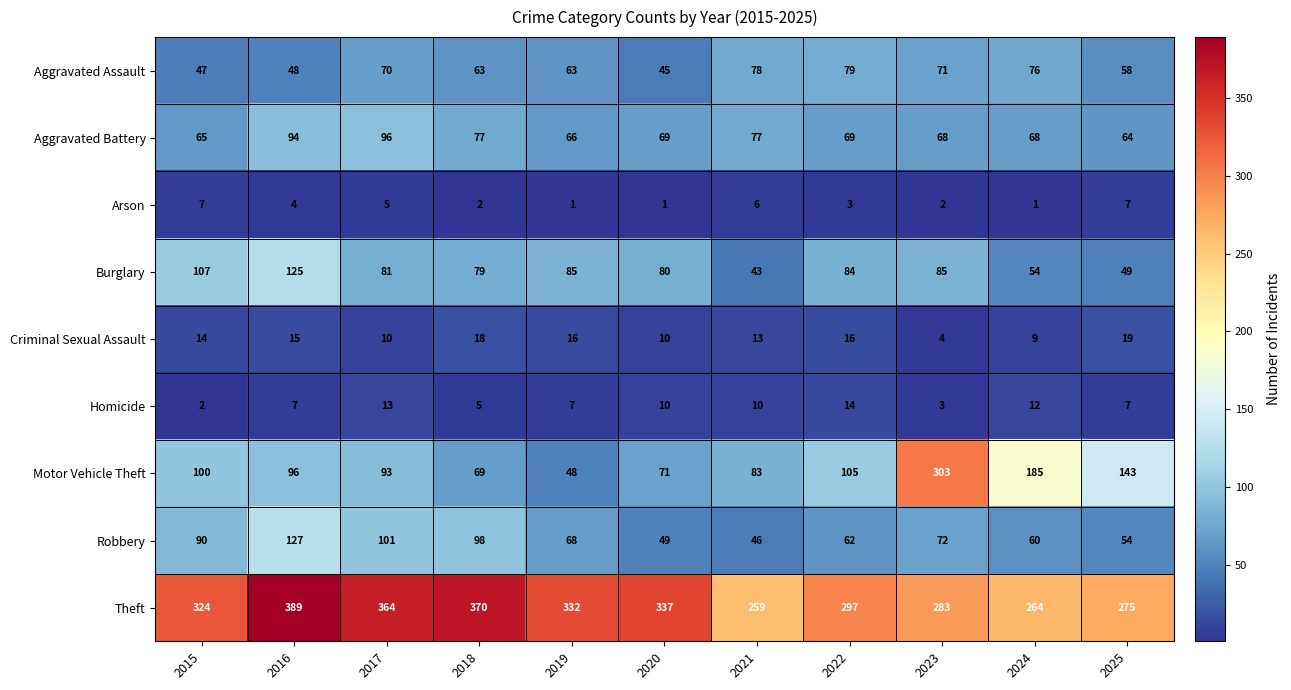

How many data points in Arson are less than 3?

5